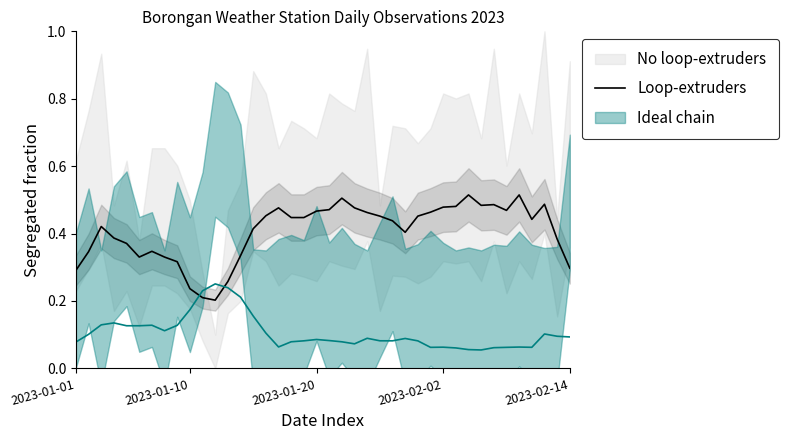

The value at 25 is 0.4. True or false?

True